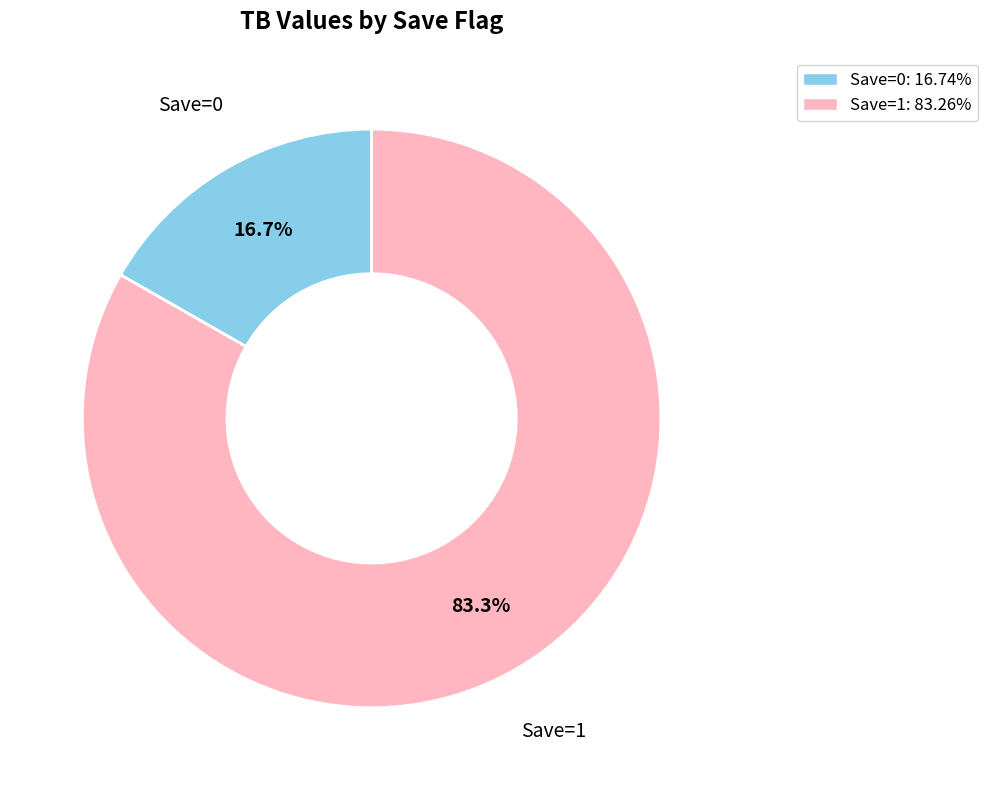

How much of the chart is everything except Save=1?

16.7%